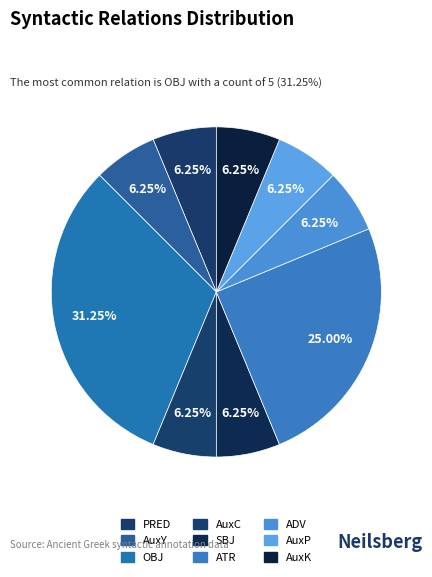

Is it true that SBJ is 1% of the pie?

False